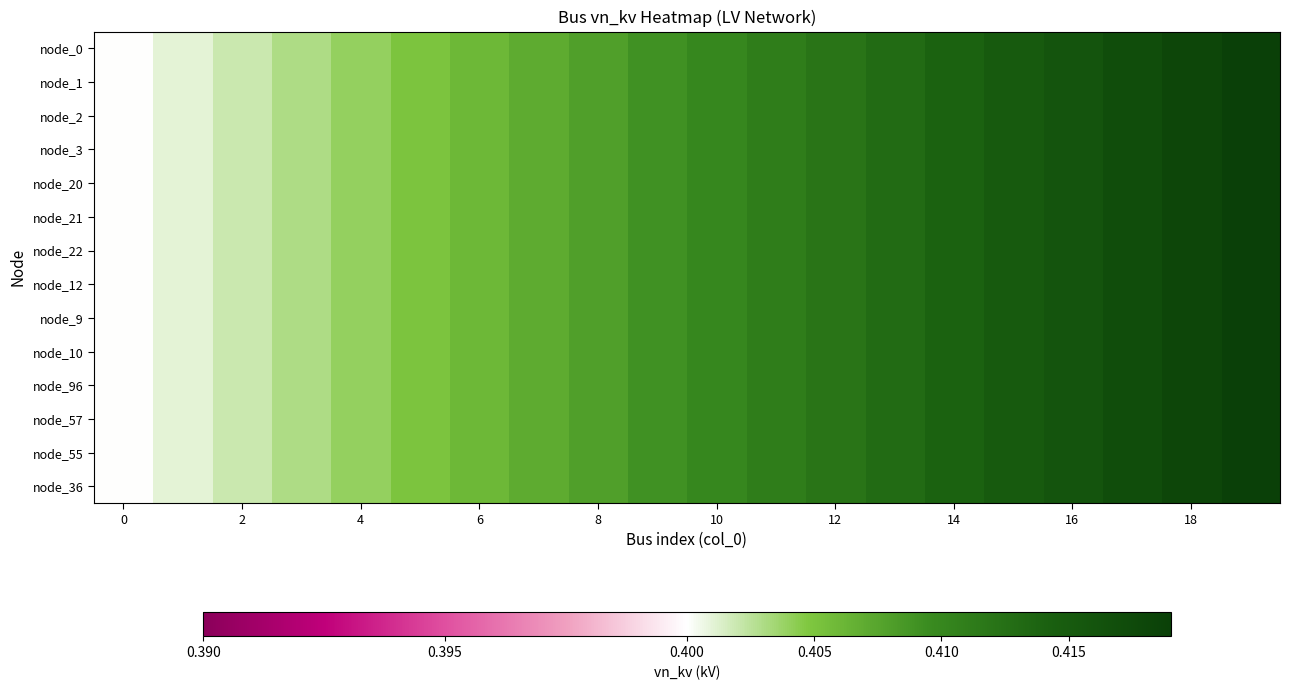

Which series has the largest total across all categories?

node_0